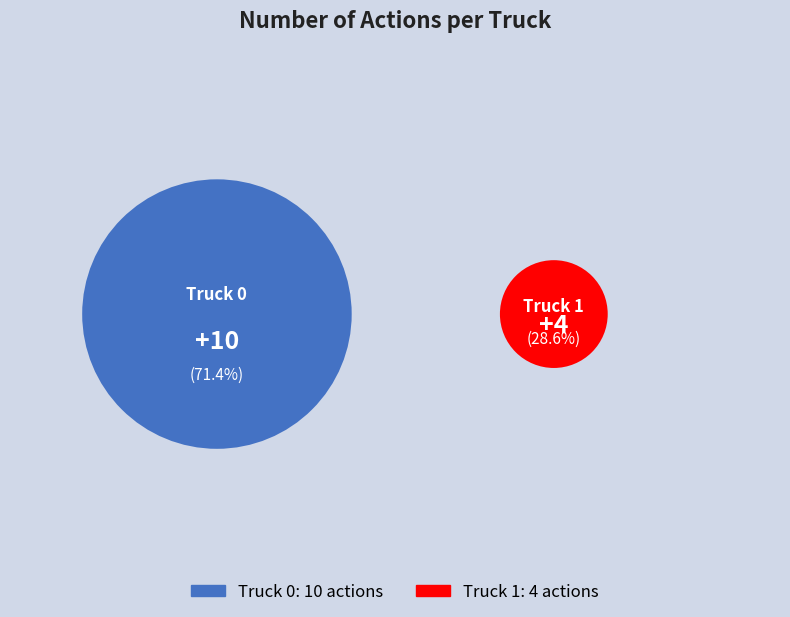

What is the change in value from Truck 0 to Truck 1?

-6